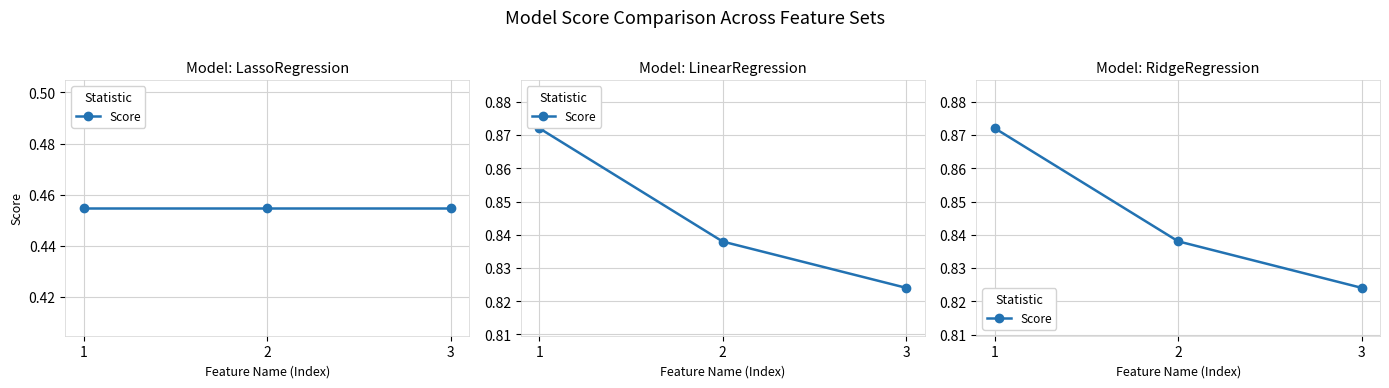

The chart shows a value of 0.9 at 1. True or false?

True